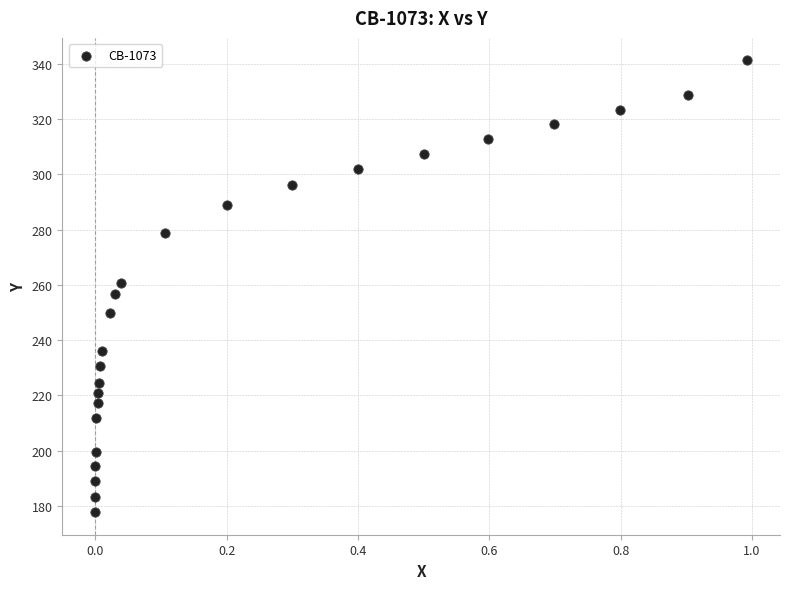

What is the range of Y values (max minus min)?

163.5